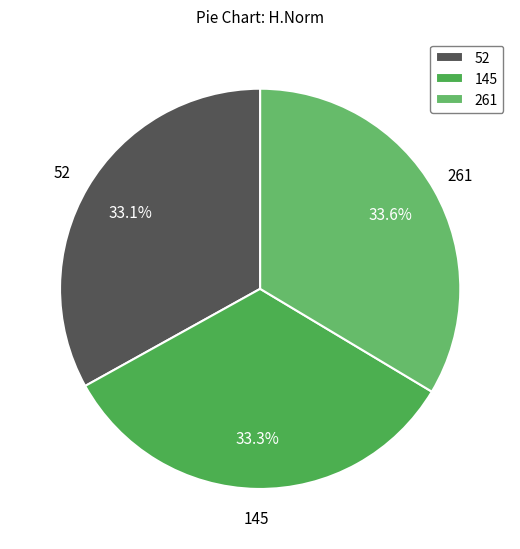

Is there a majority slice in this chart?

No